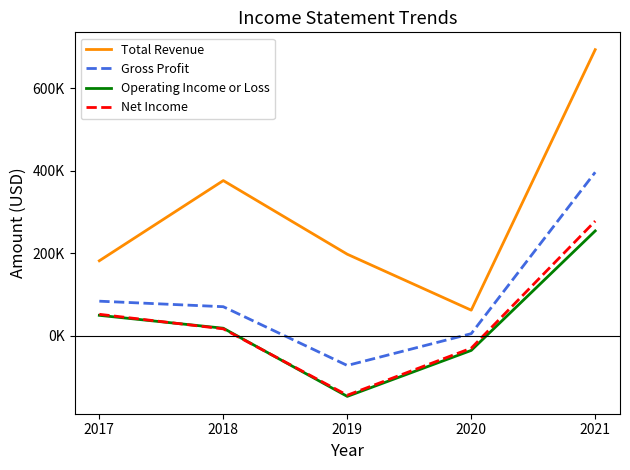

The value of Total Revenue at 2019 is 103468. True or false?

False